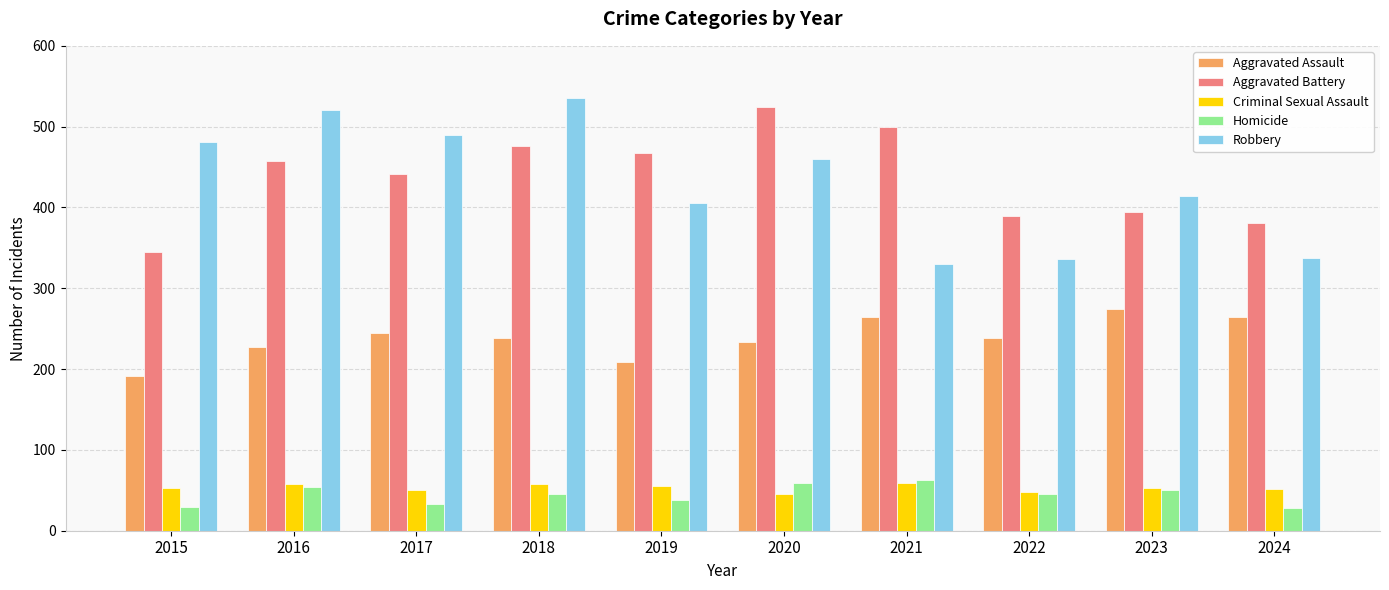

What is the difference between the second highest and minimum values in the Aggravated Assault series?

73